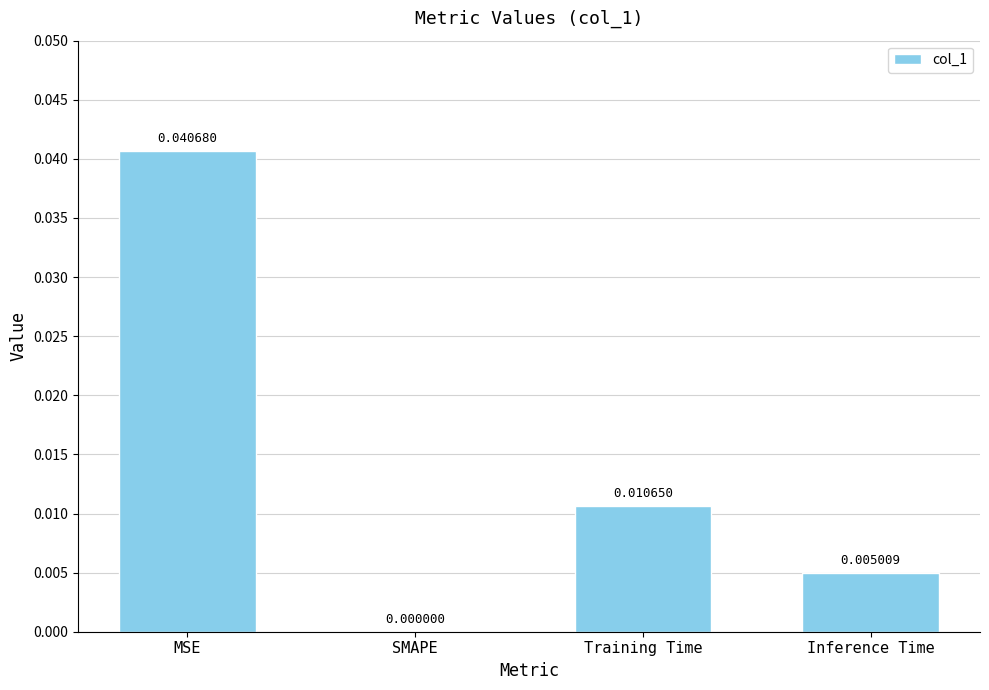

Between Training Time and Inference Time, which is larger?

Training Time